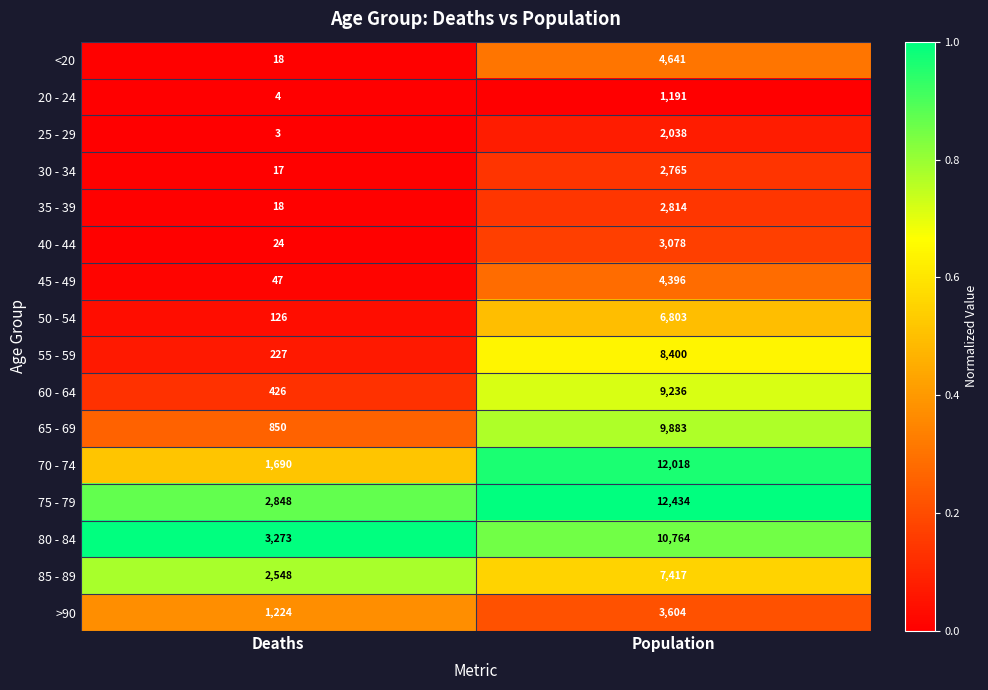

What is the maximum value for 65 - 69?

9883